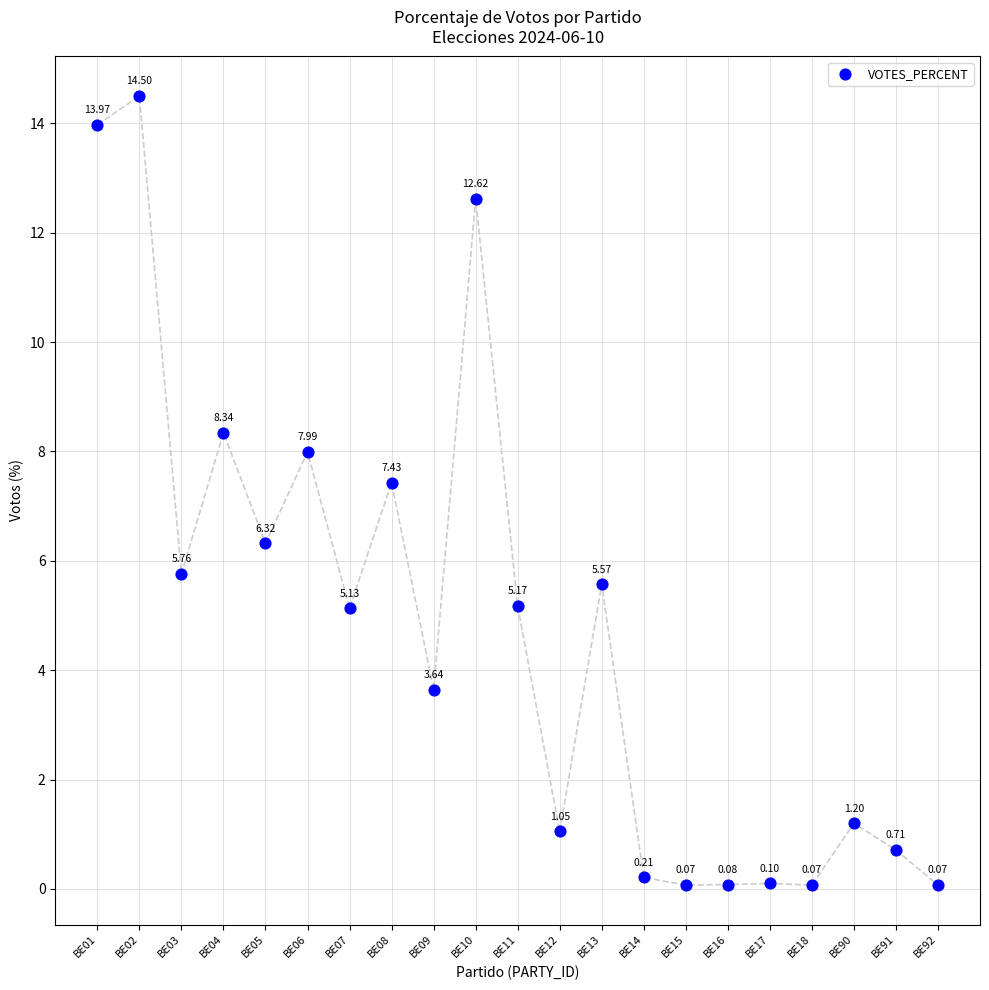

What is the range of Y values (max minus min)?

14.4